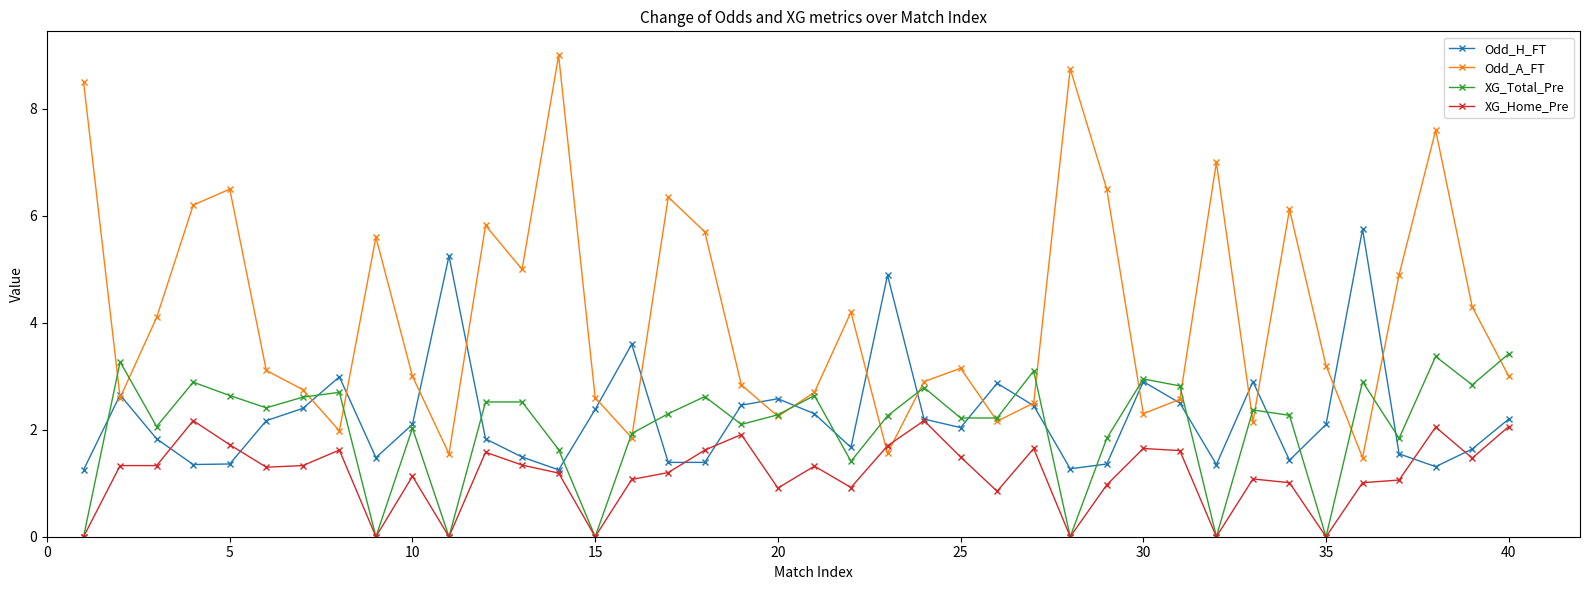

What is the difference between the maximum and second lowest values in the XG_Home_Pre series?

2.2